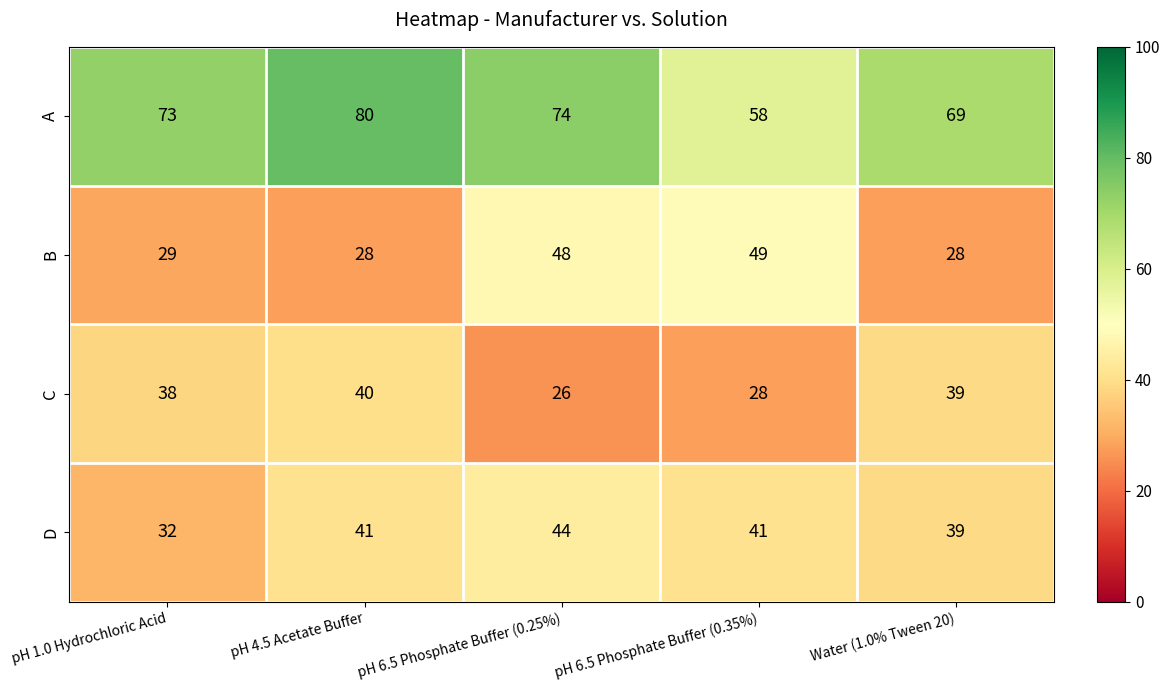

What is the greatest value displayed?

80